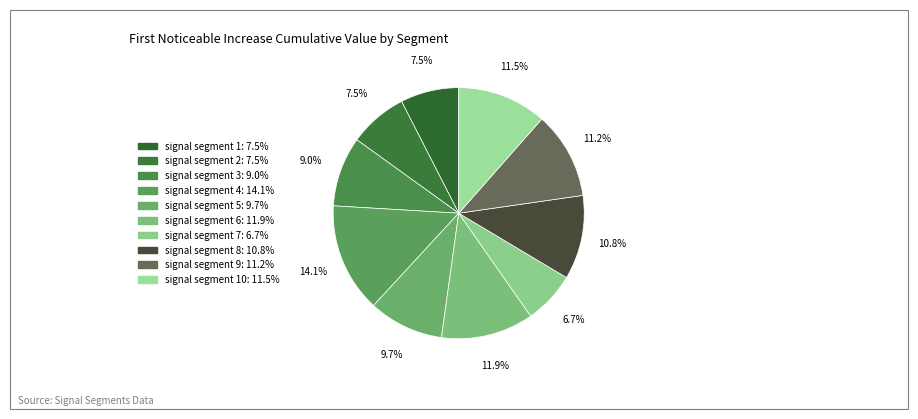

Rank the categories by value from lowest to highest.

signal segment 7, signal segment 1, signal segment 2, signal segment 3, signal segment 5, signal segment 8, signal segment 9, signal segment 10, signal segment 6, signal segment 4